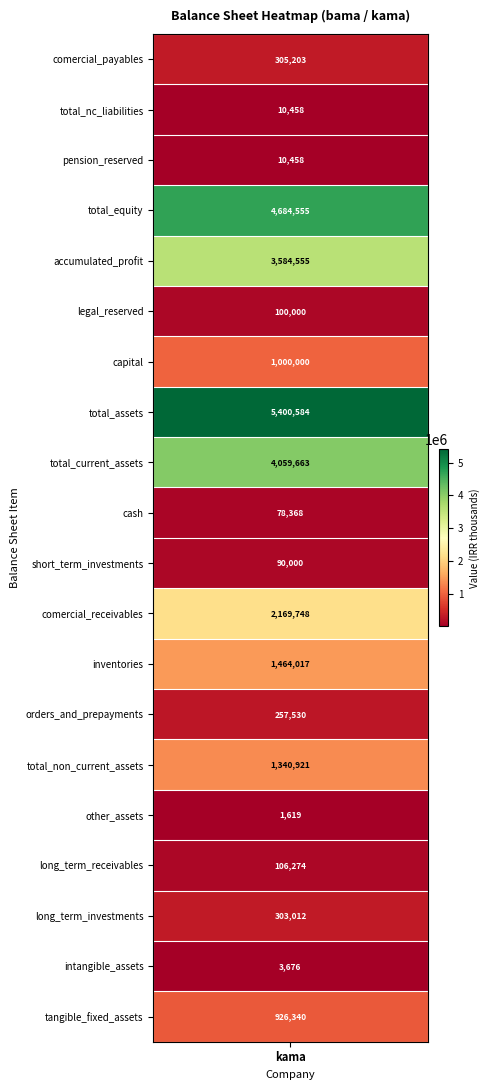

What is the approximate value at comercial_payables, to the nearest 100?

305200